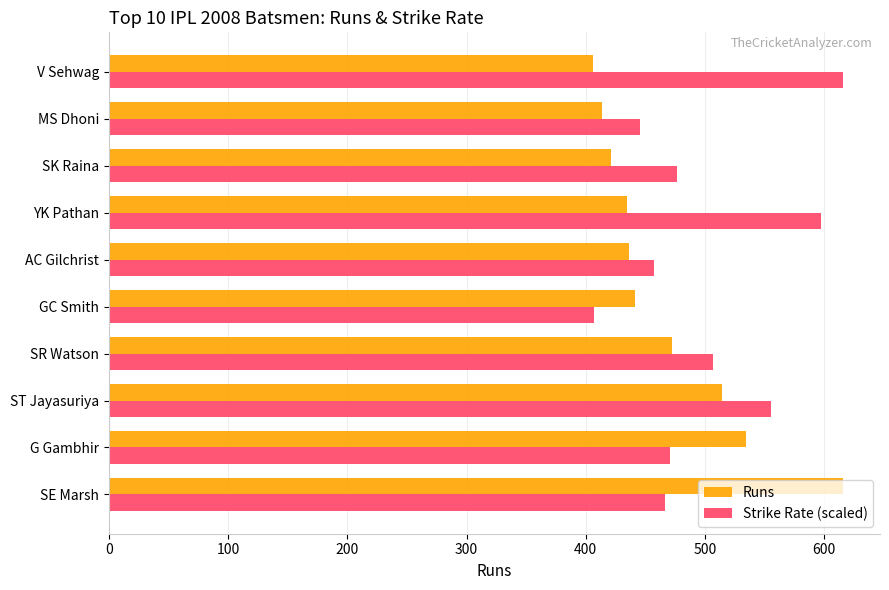

What is the total value across all series at SE Marsh?

1082.3